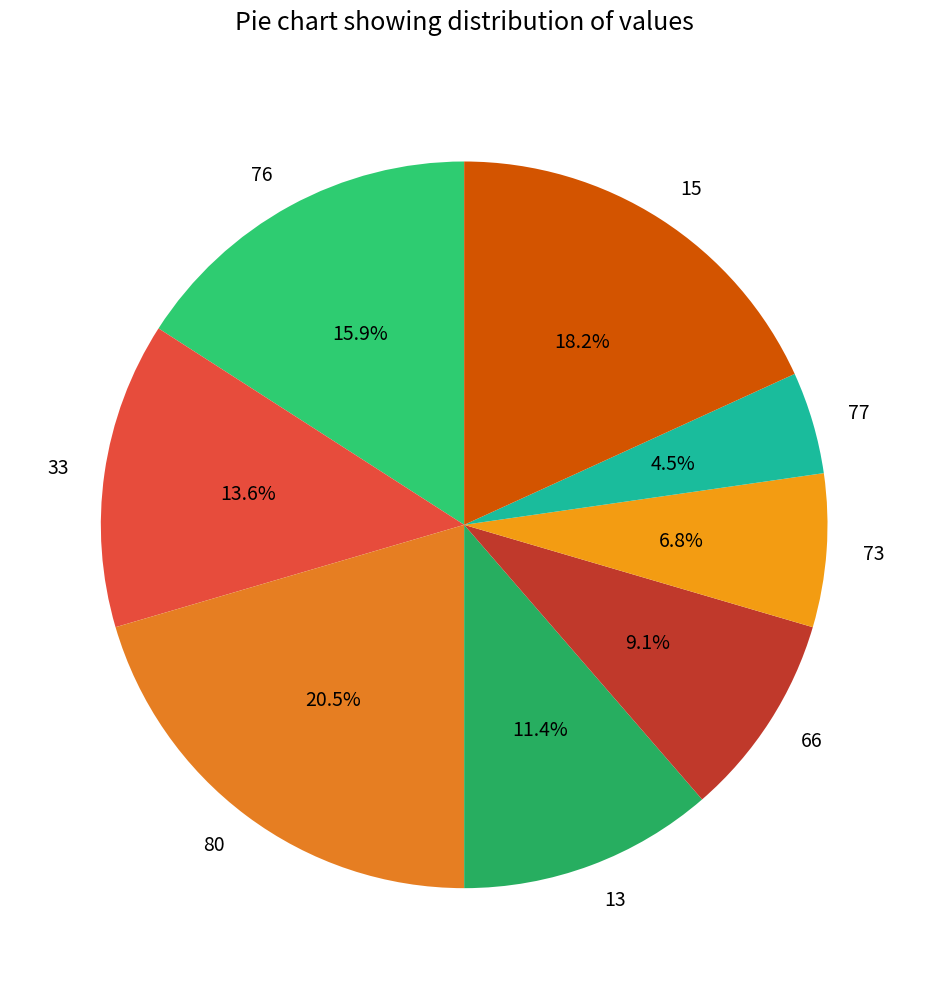

To the nearest percent, what percentage of the pie is 76?

16%